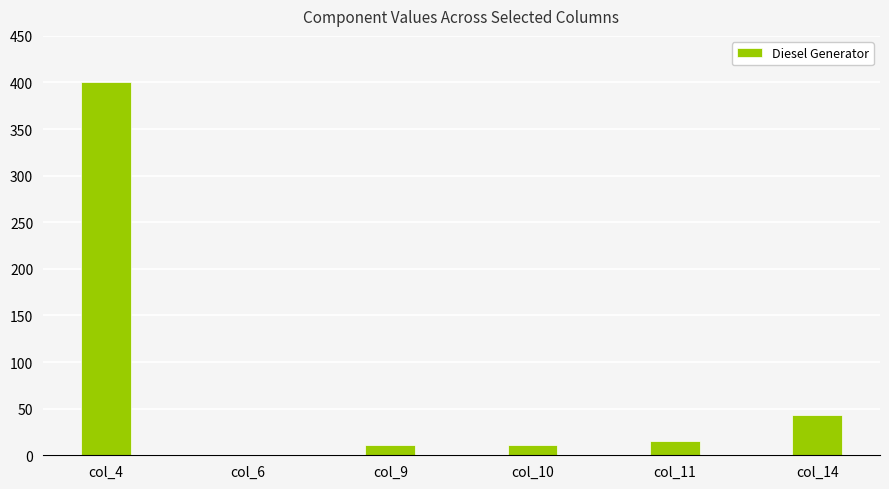

Is it true that the value at col_14 is 62?

False